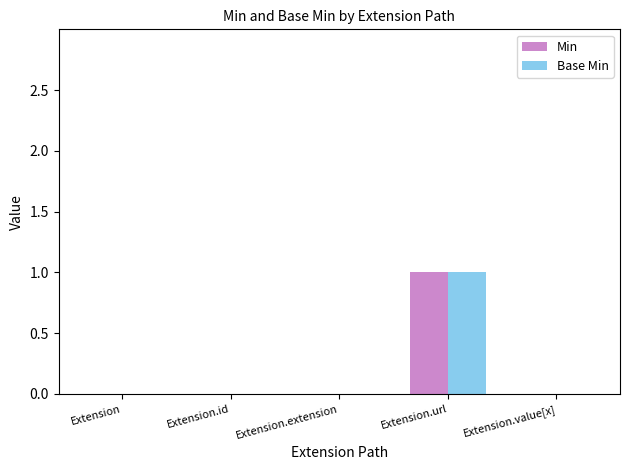

How many categories are shown in the chart?

5